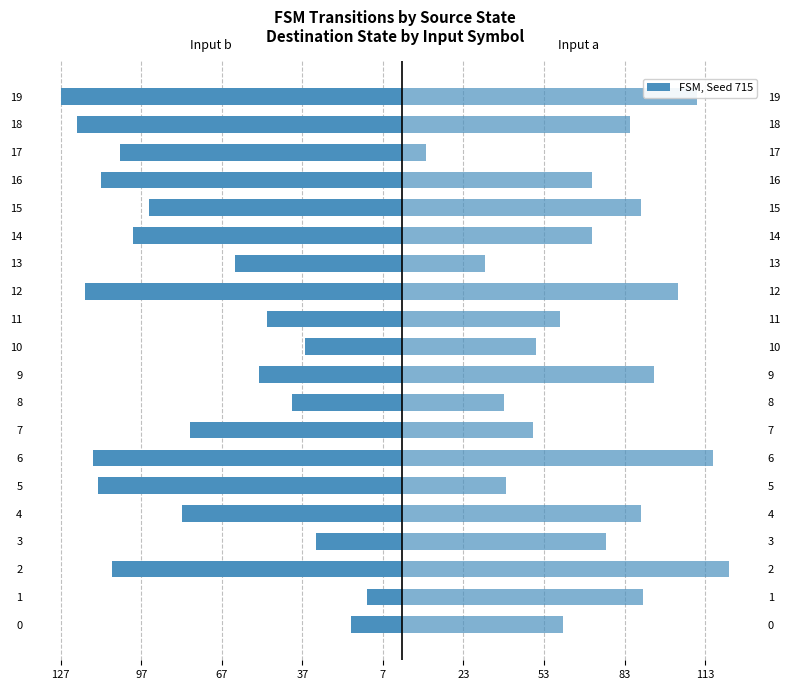

At which category does the chart reach its minimum across all series?

19